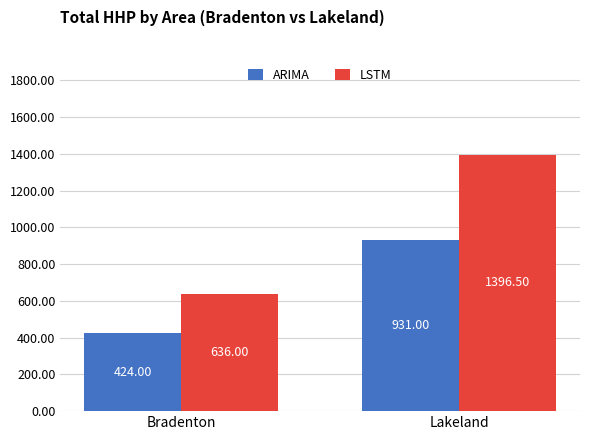

What are all the series names shown in the legend?

ARIMA, LSTM